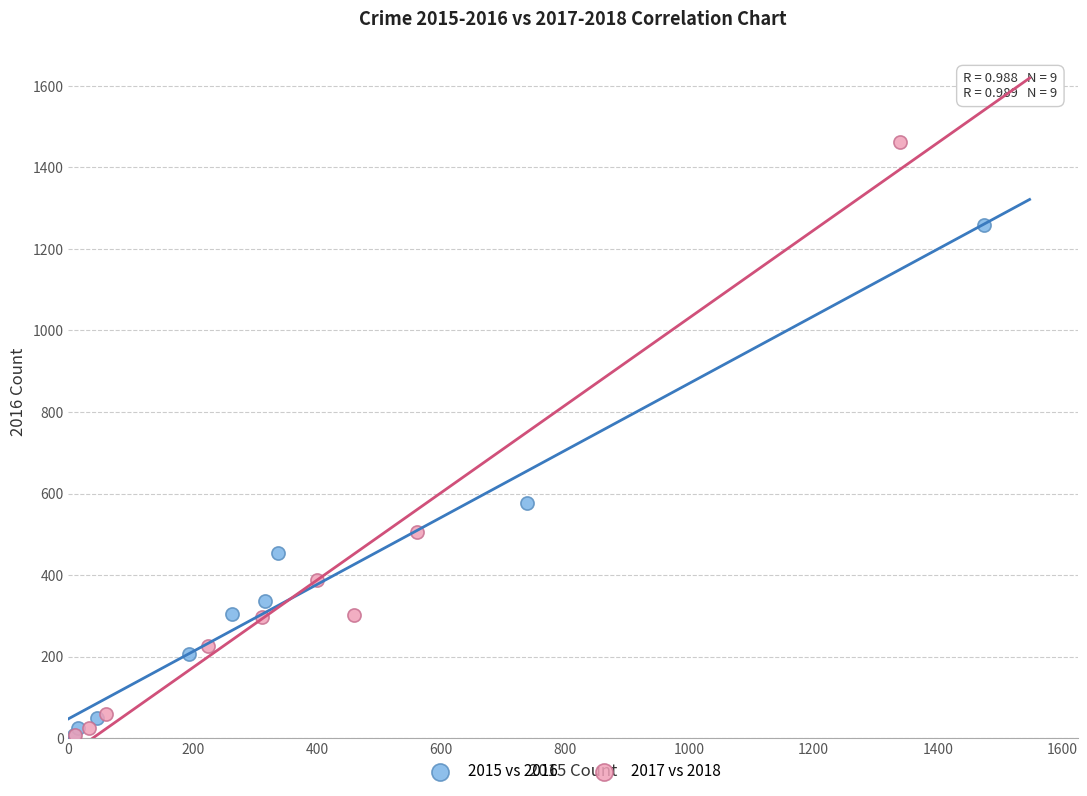

Which series reaches the maximum Y coordinate?

2017 vs 2018